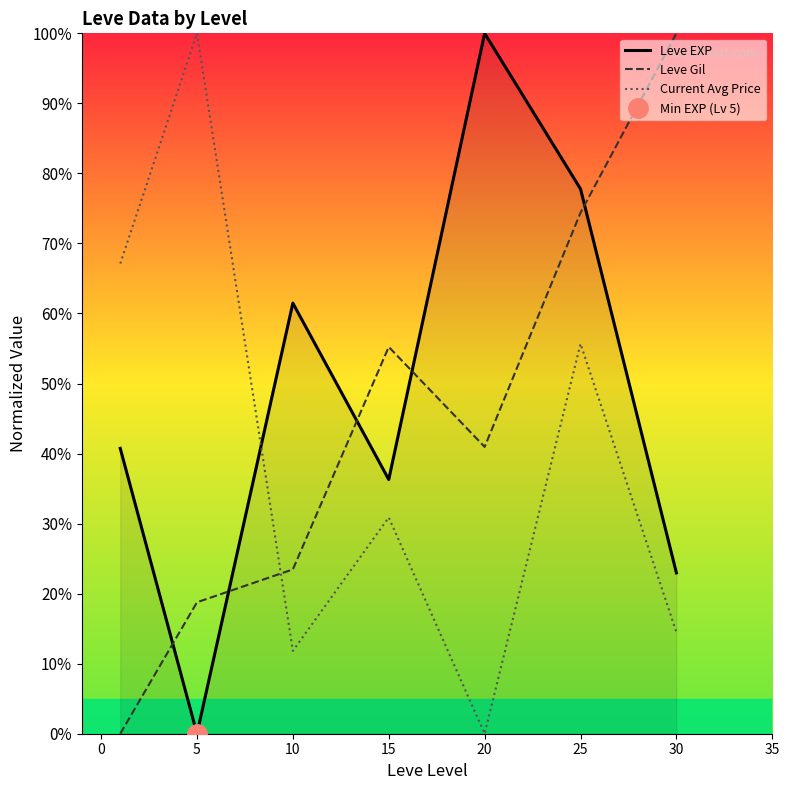

Rank the series by their average value, from highest to lowest.

Leve EXP, Leve Gil, Current Avg Price